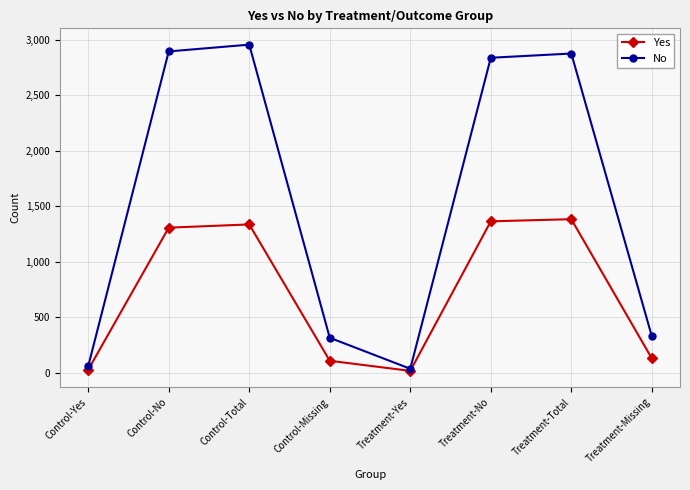

Rank the series by their average value, from lowest to highest.

Yes, No